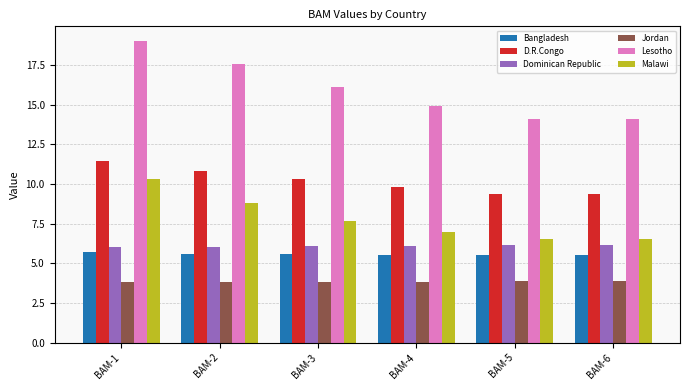

How many bars are there in each group?

6